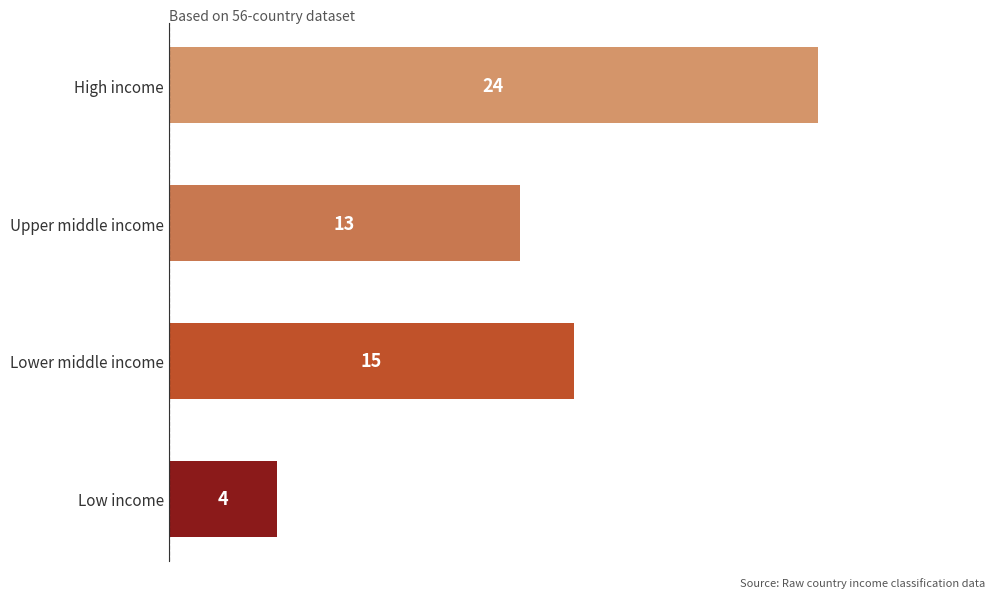

What is the ratio of the value at Lower middle income to the value at High income?

0.6